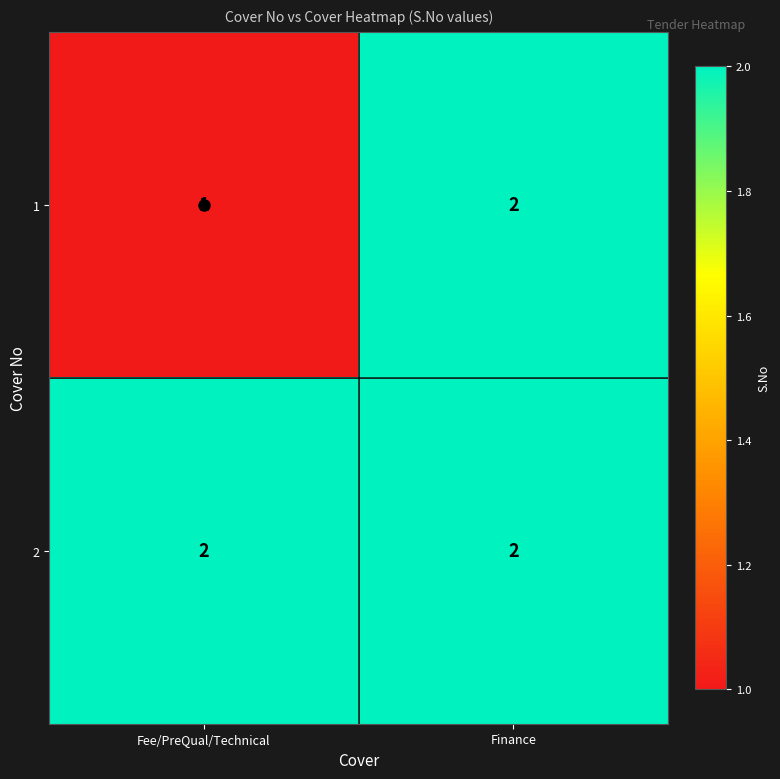

At how many categories does at least one series exceed 1?

2